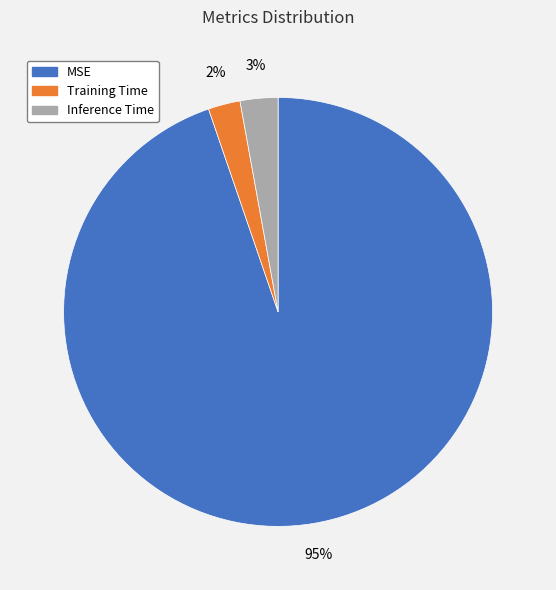

Count the number of slices in the pie.

3